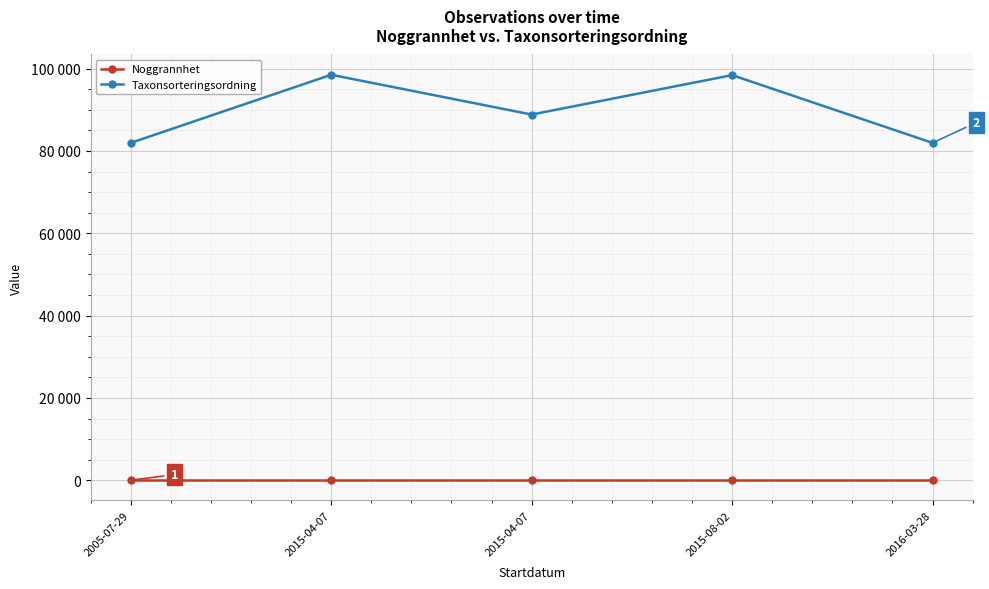

What is the greatest value displayed?

98520